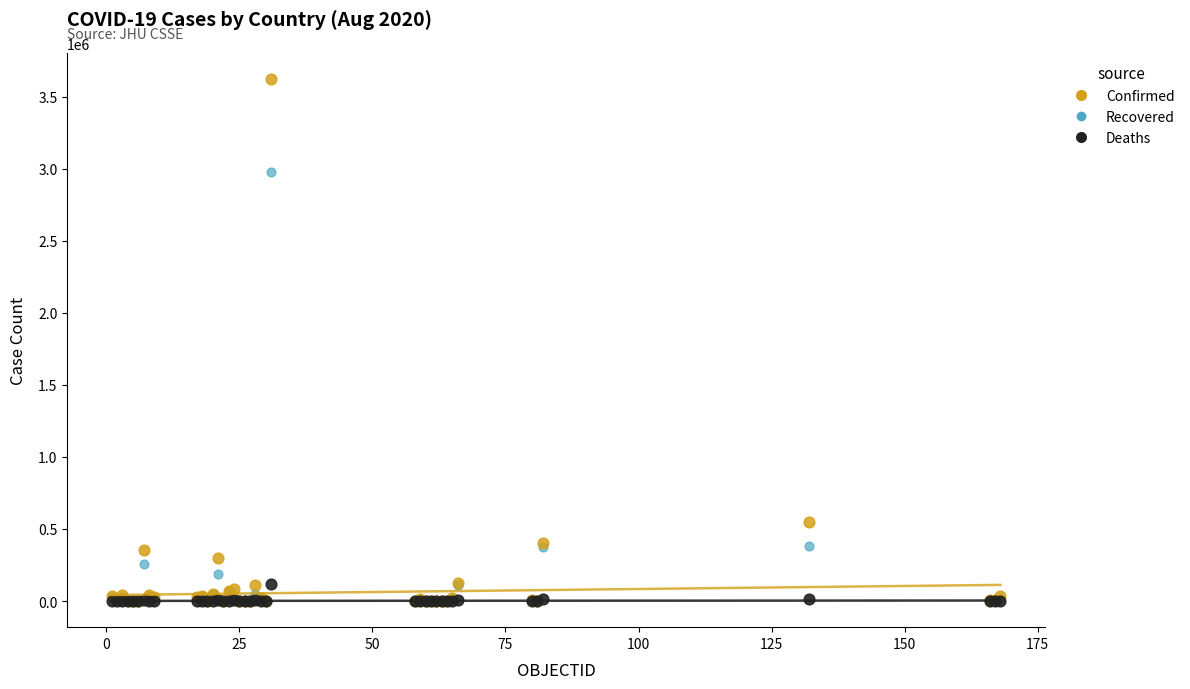

In the Confirmed series, what Y value is closest to 1811477?

551688